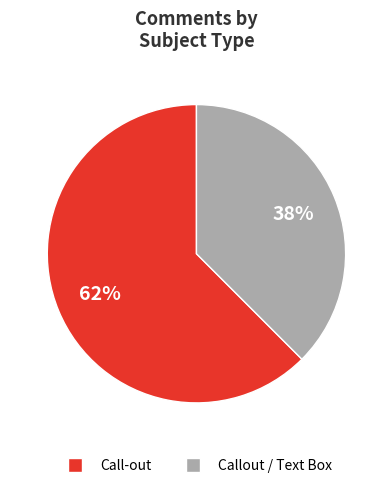

How many segments does this pie chart have?

2